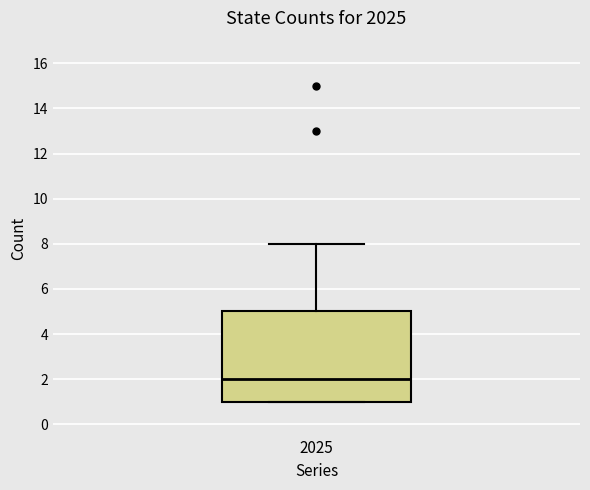

Transcribe this box plot: give where the median line is, the range the box spans, and where the two whiskers end, as read against the y-axis. The values are not printed on the chart, so give them approximately, as read against the axis.

median 2, box 1 to 5, whiskers 1 to 8